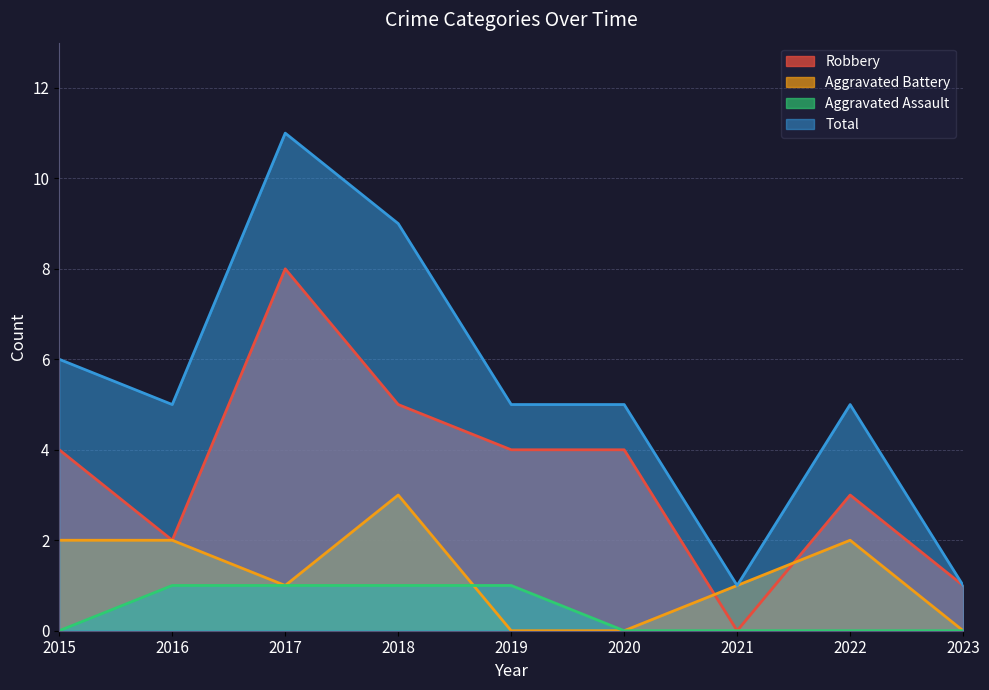

True or false: Total and Aggravated Assault intersect in this chart.

False